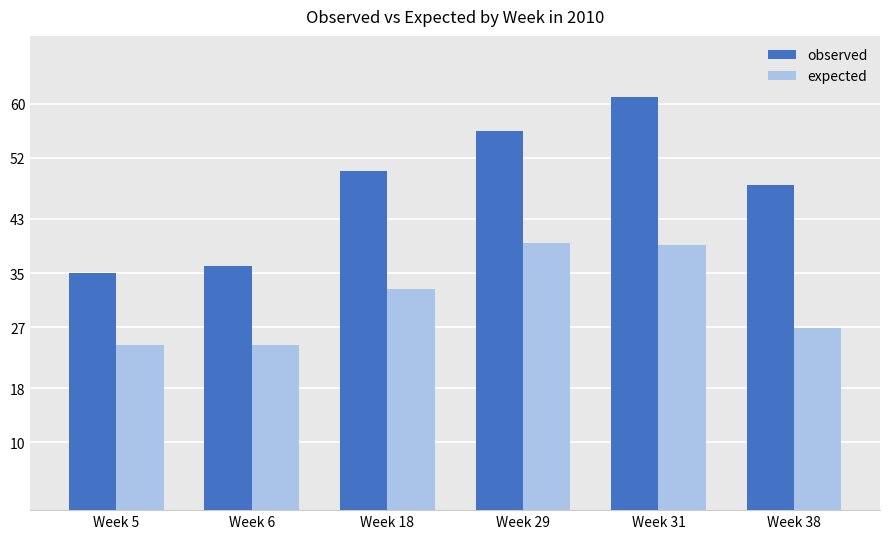

How many bars are there in total?

12